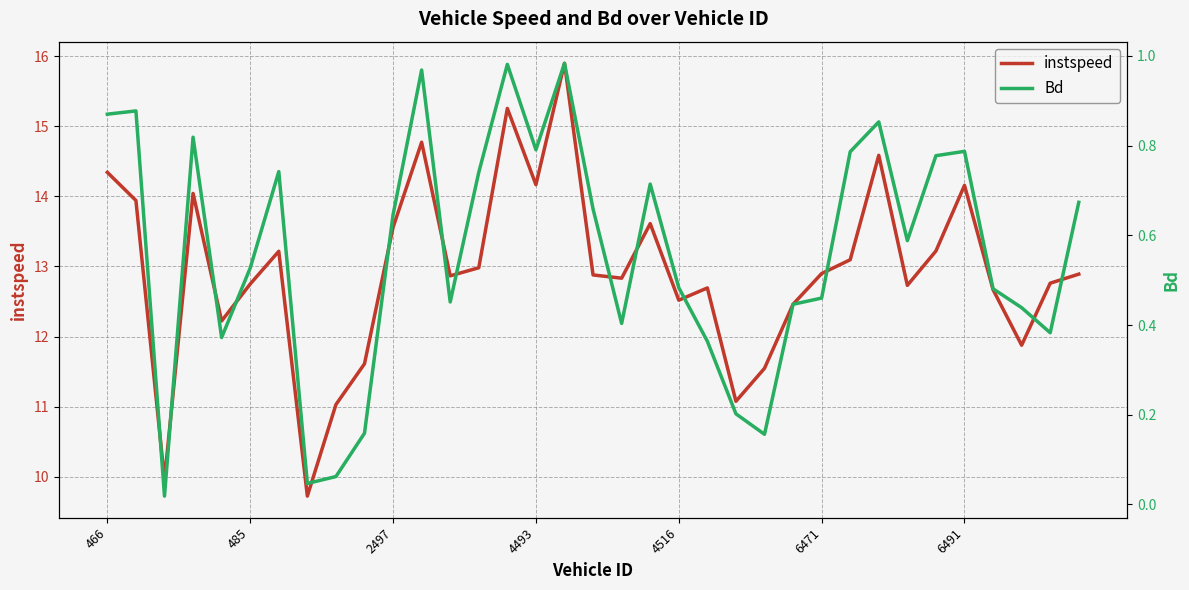

How many data points does each series have?

35